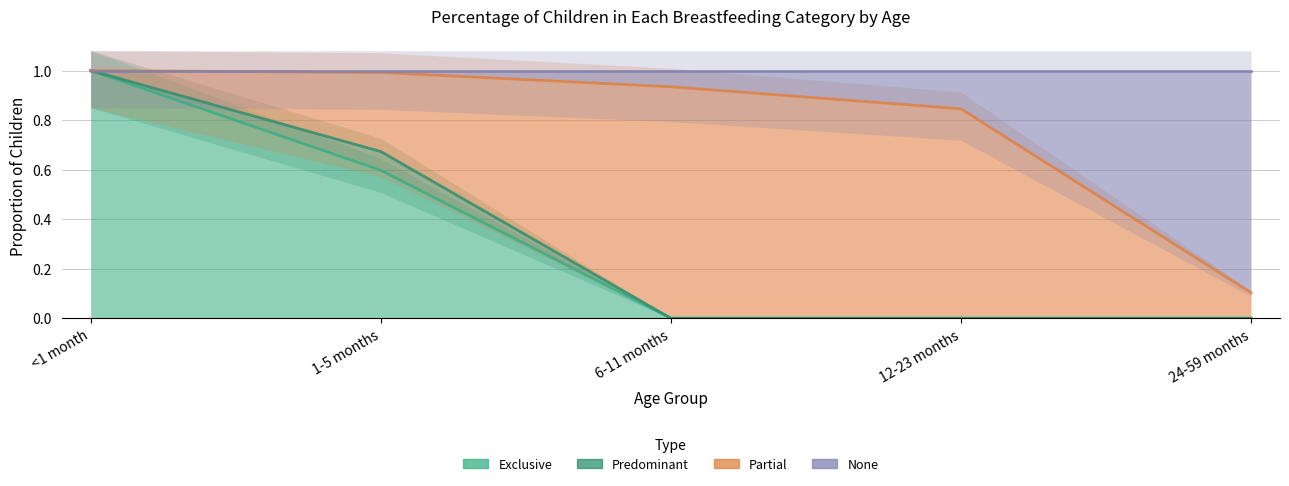

What is the maximum value shown in the chart?

1.0